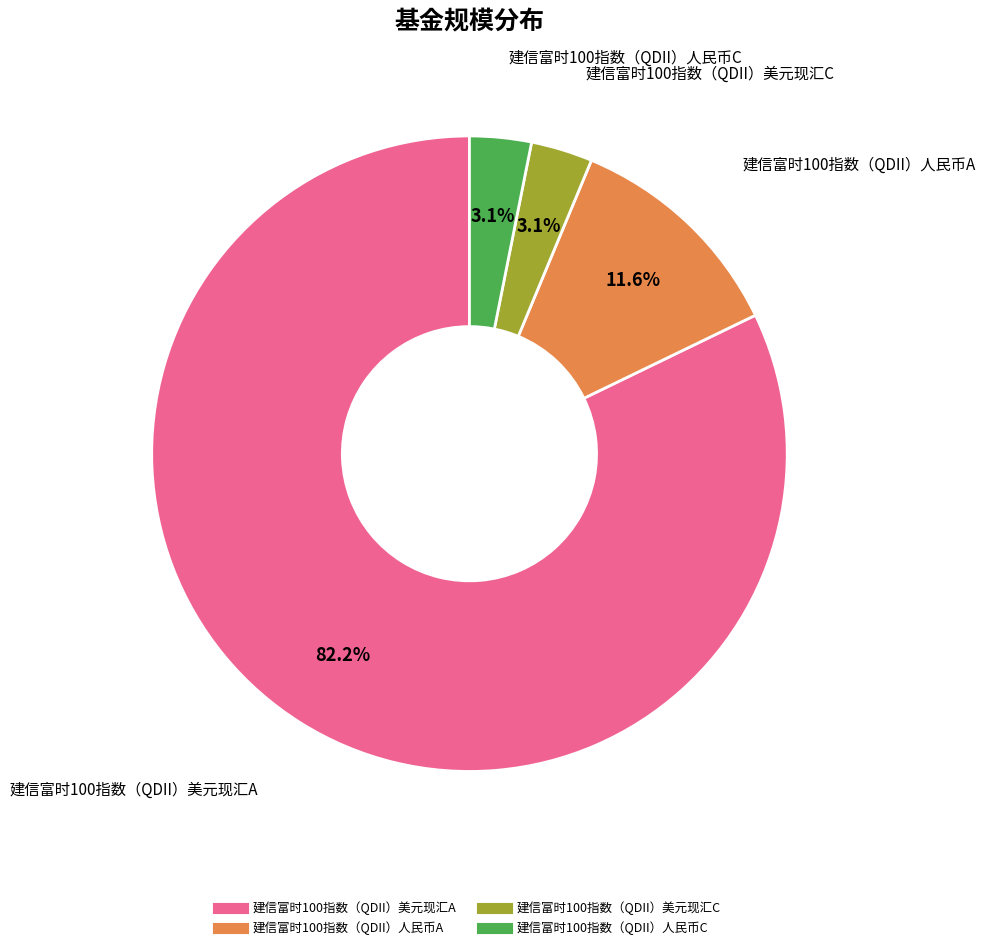

Do 建信富时100指数（QDII）美元现汇C and 建信富时100指数（QDII）人民币A together represent more than half of the pie?

No